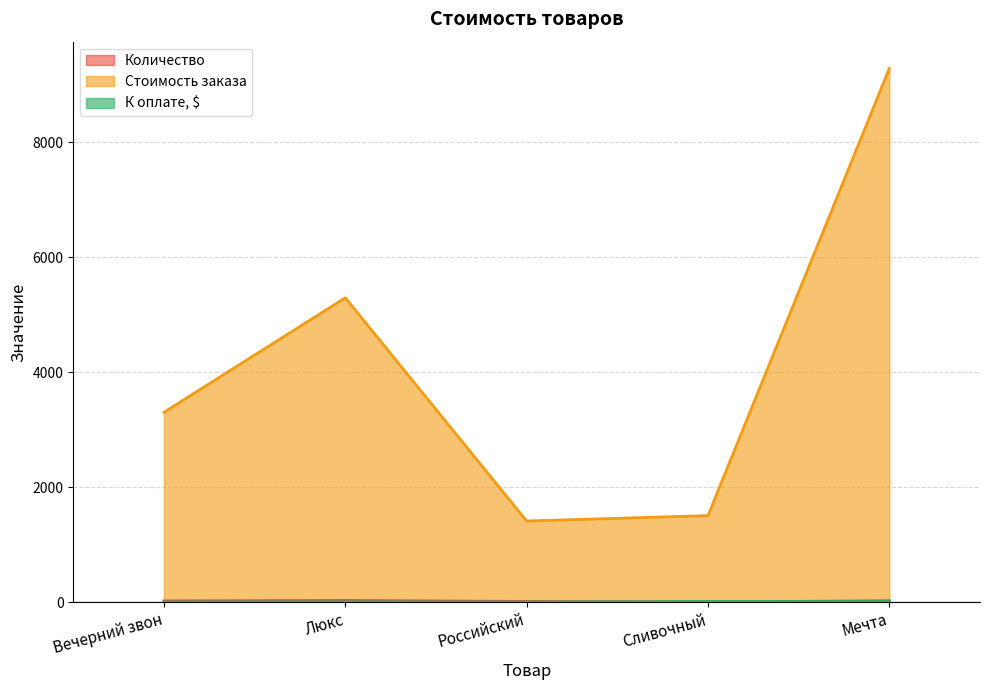

The value of Стоимость заказа at Мечта is 9280.1. True or false?

True